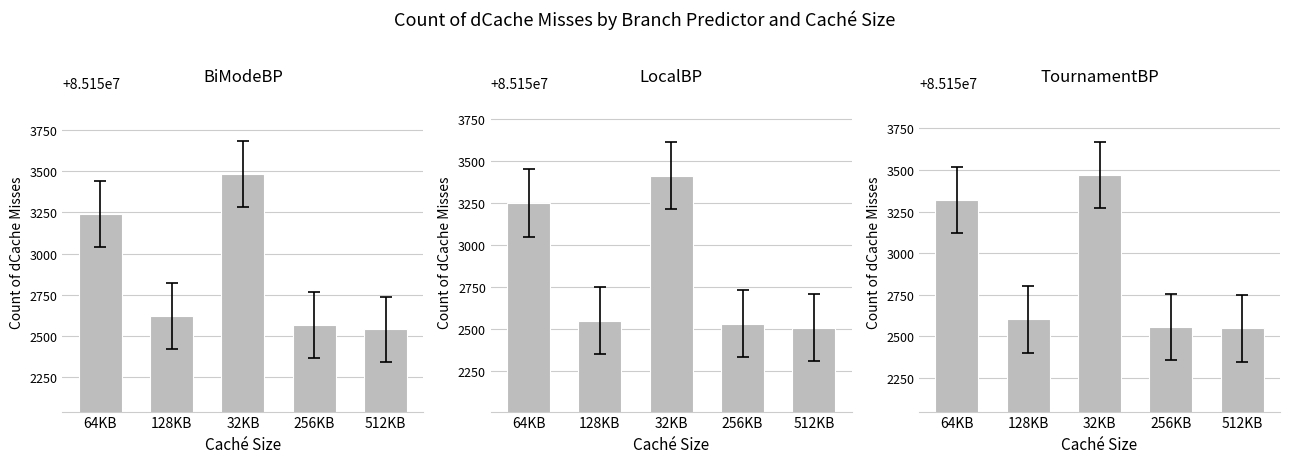

What is the total value across all series at 32KB?

255460369